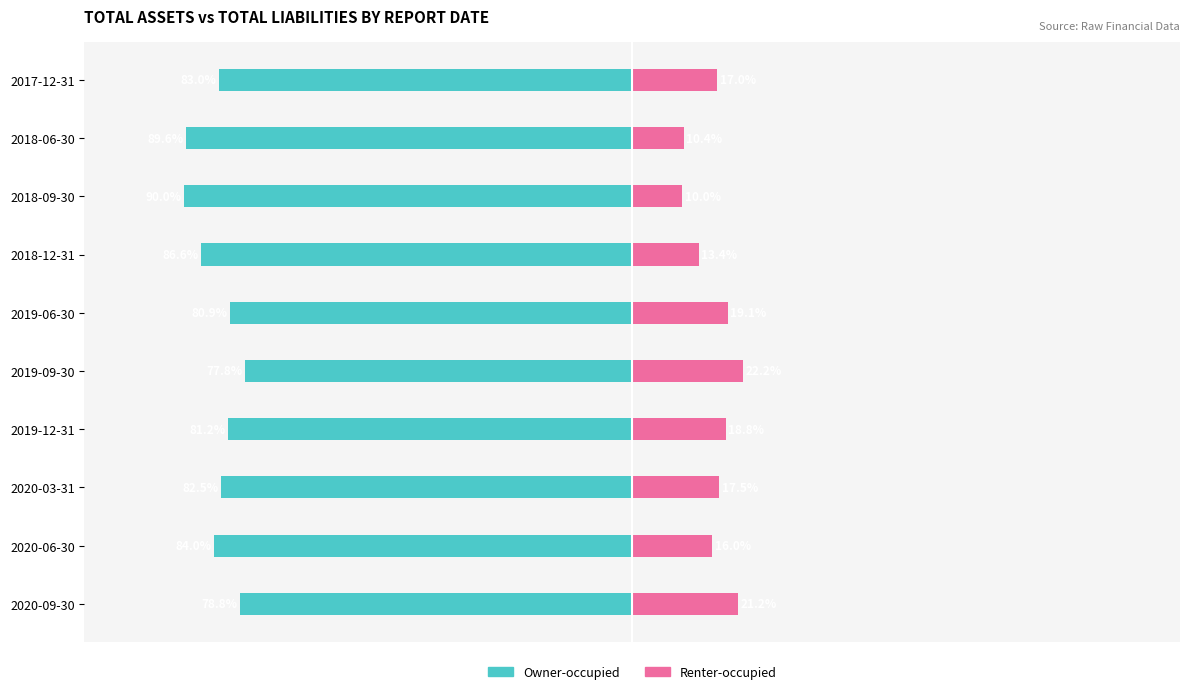

How many bars are there in total?

20